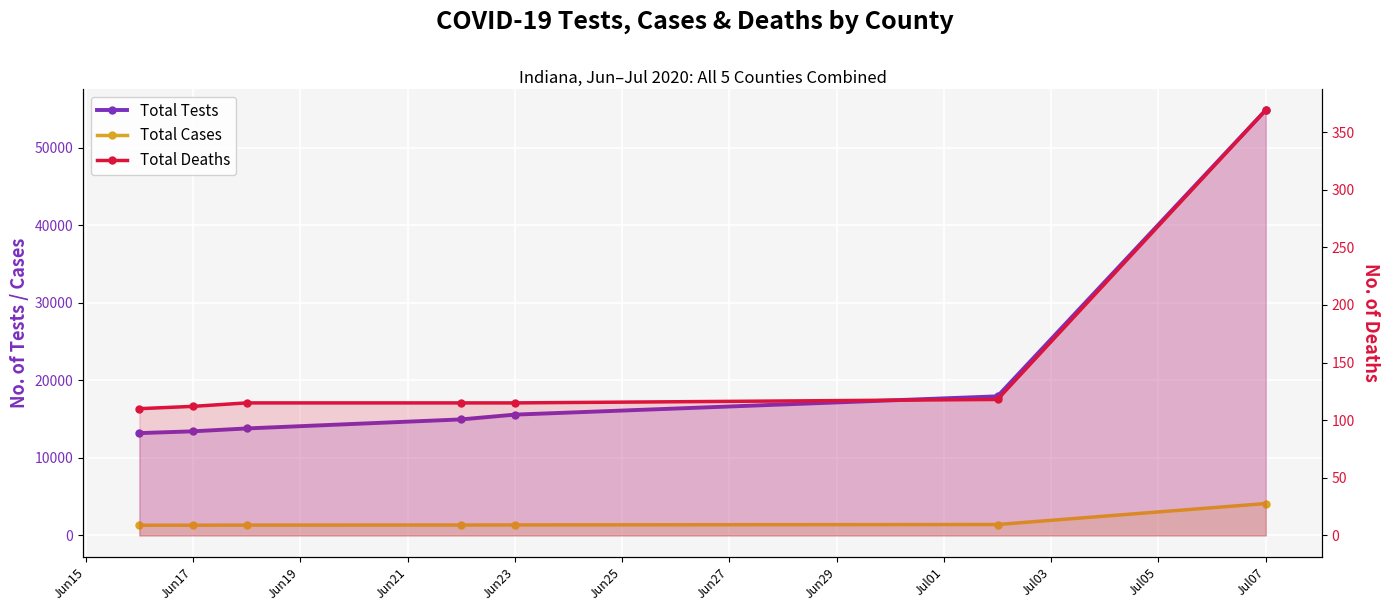

What is the smallest value displayed?

110